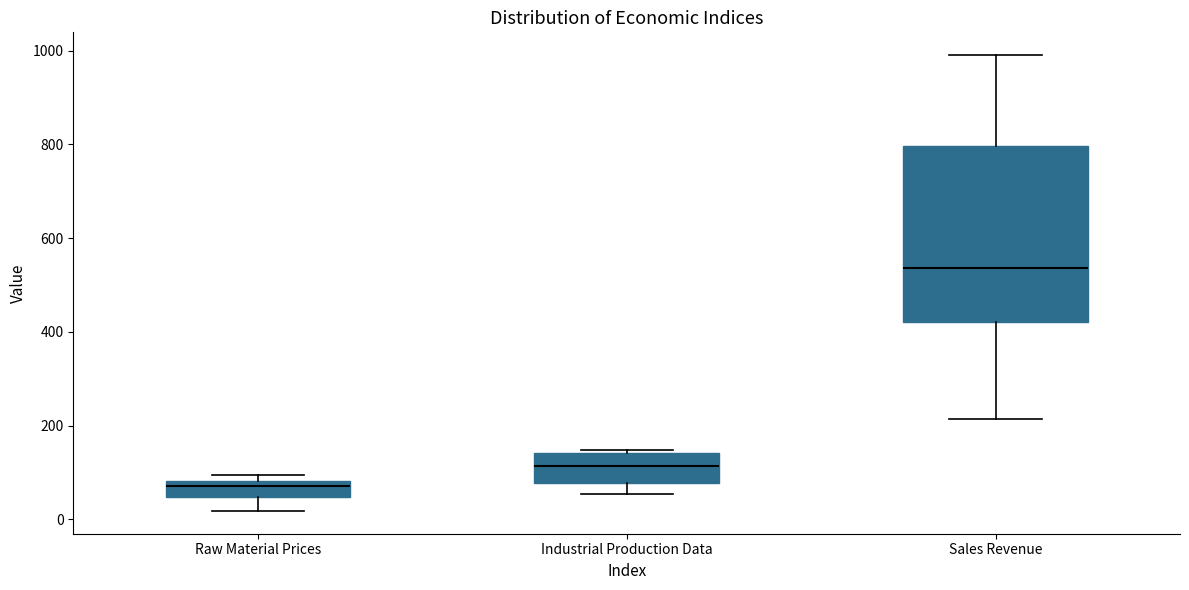

Where is the upper edge of the box for Raw Material Prices on the y-axis? The values are not printed on the chart, so give them approximately, as read against the axis.

80